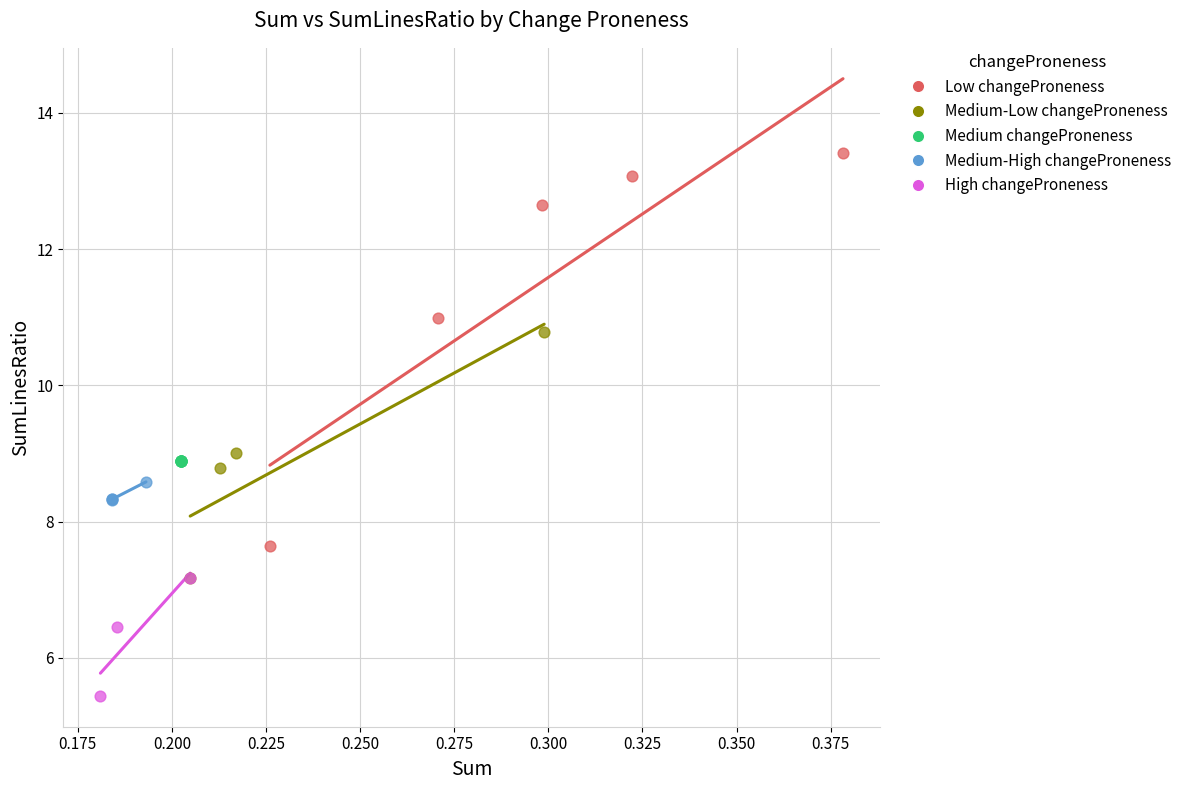

Which series reaches the minimum Y coordinate?

High changeProneness